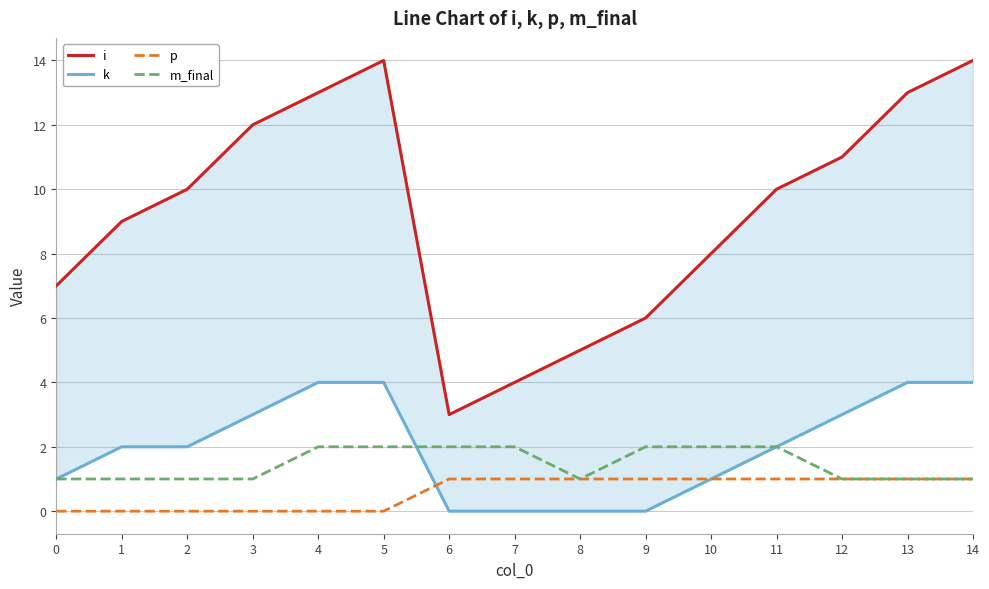

How many data points in p are less than 1?

6